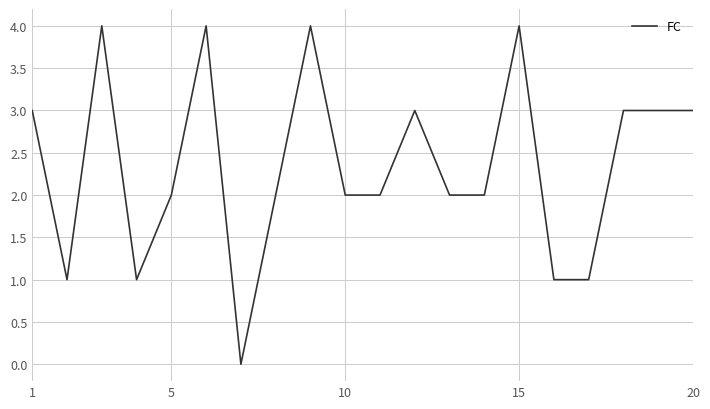

Is this an area chart (filled region under the line)?

No